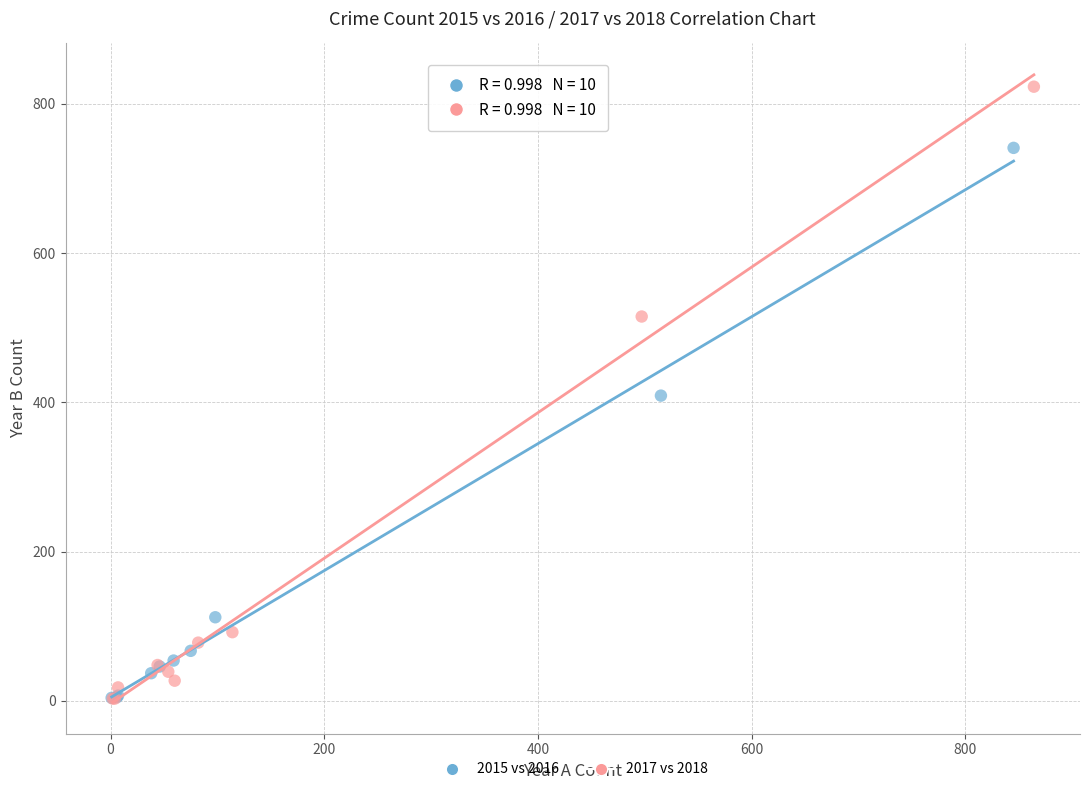

Which series has the largest Y range (max minus min)?

2017 vs 2018